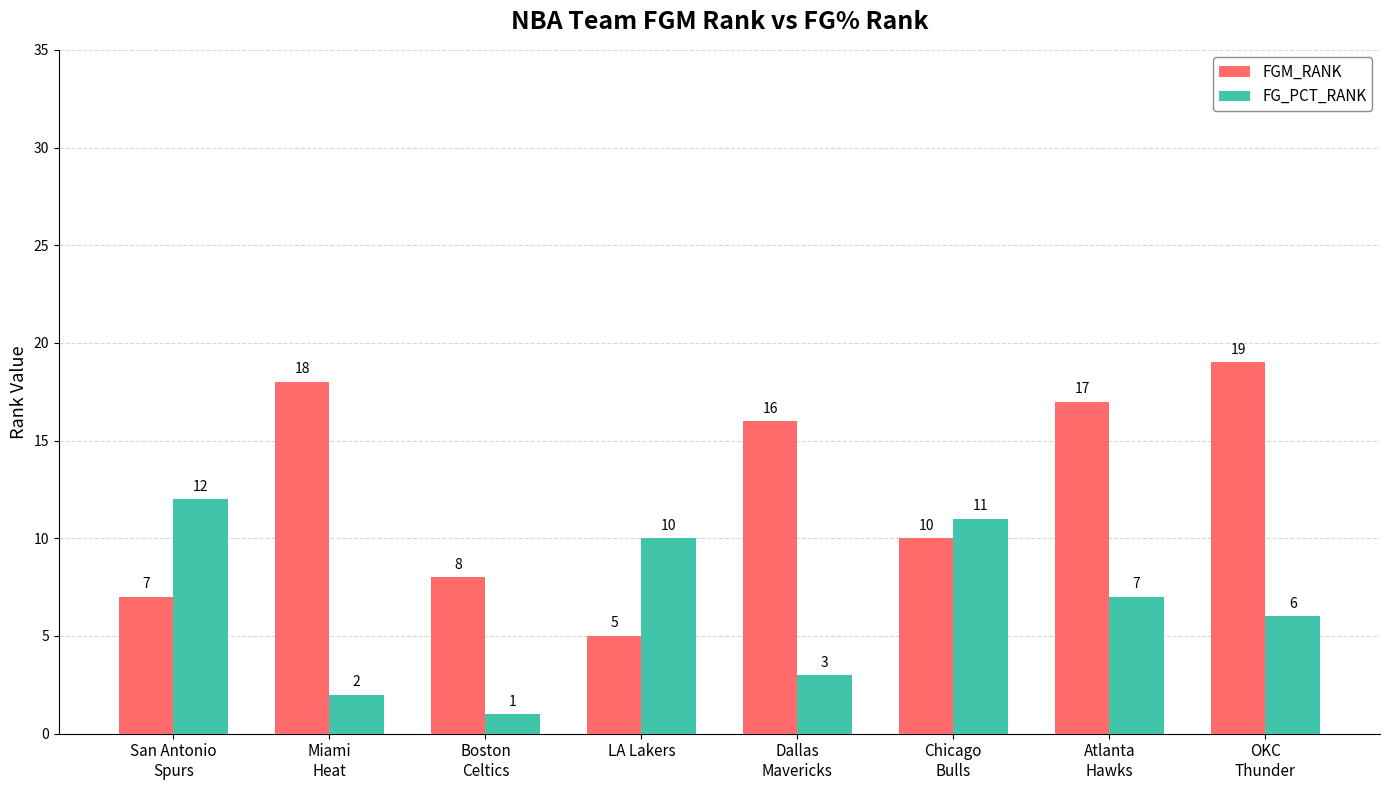

Rank the series by their maximum value, from highest to lowest.

FGM_RANK, FG_PCT_RANK